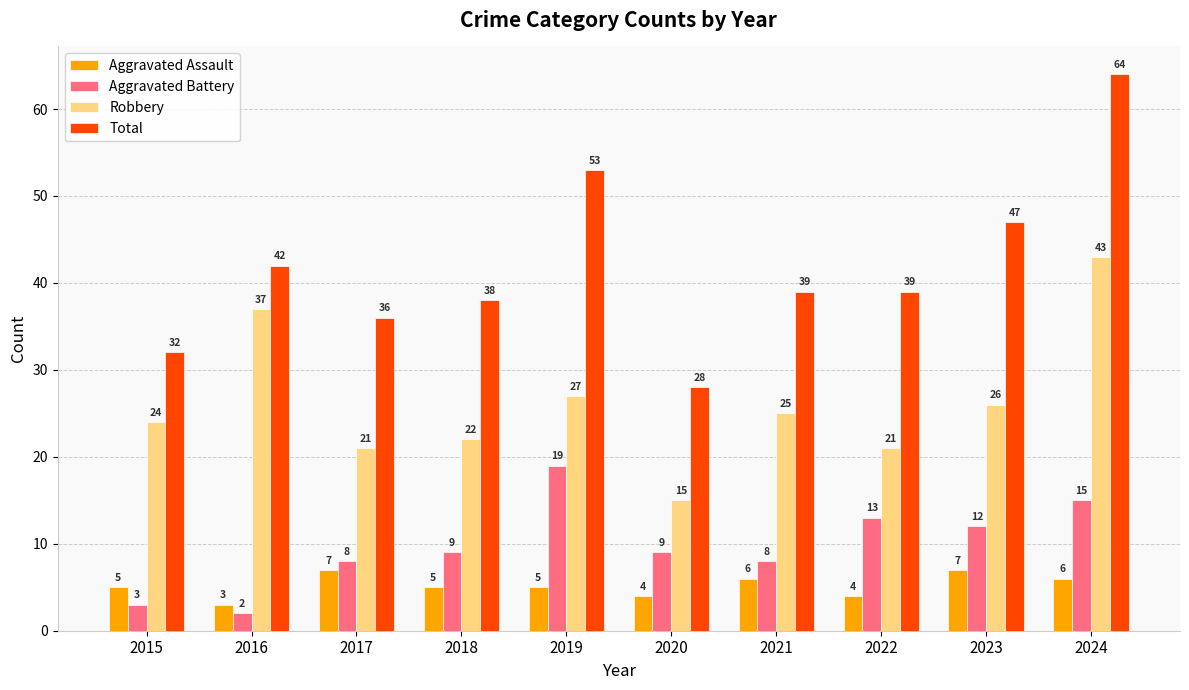

How many groups of bars are there?

10